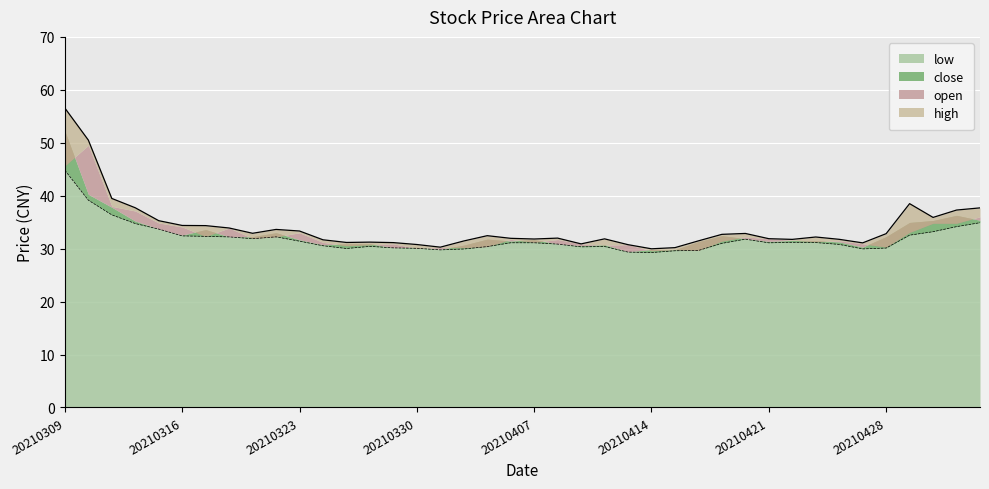

Which series changed the most between 20210329 and 20210420?

high